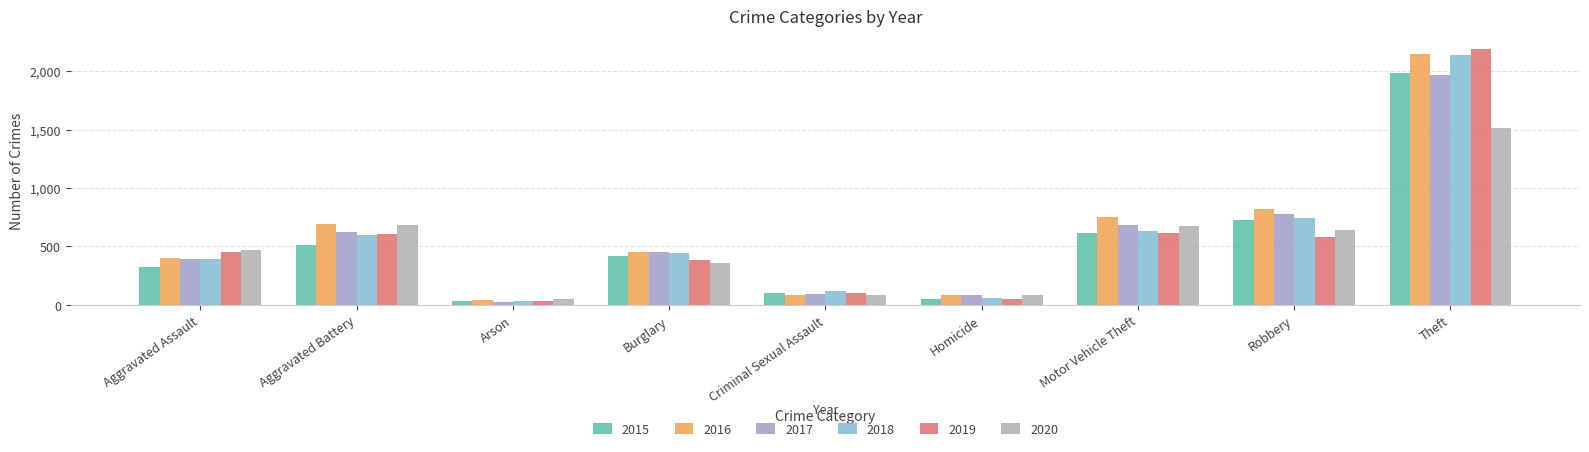

What is the total value across all series at Criminal Sexual Assault?

597